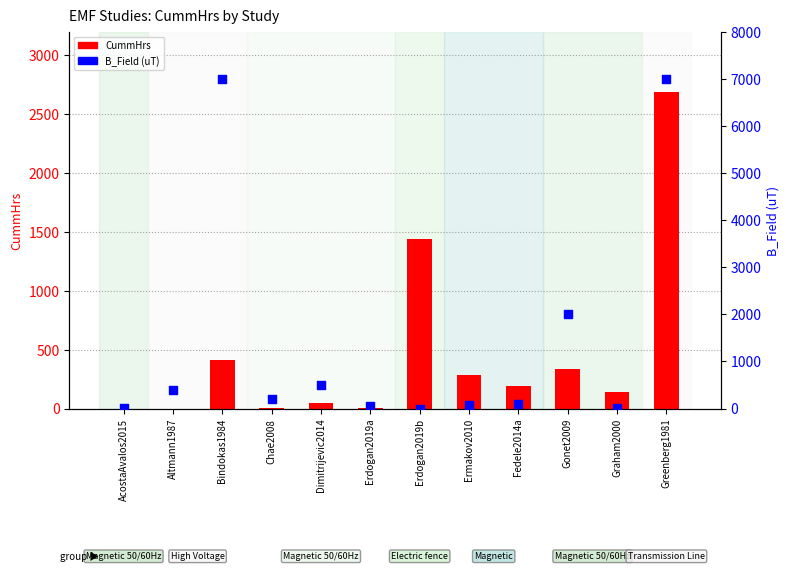

Which series contains the lowest Y value?

B_Field (uT)